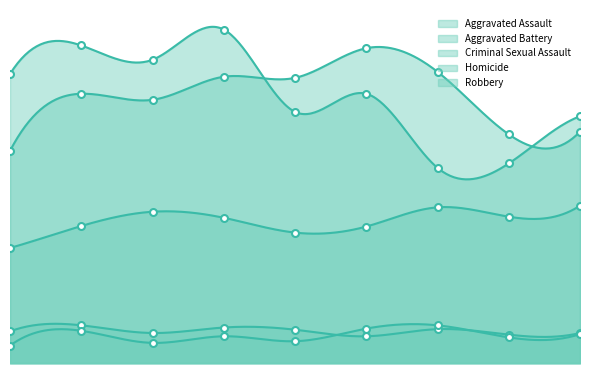

What is the sum of all Robbery values?

4386